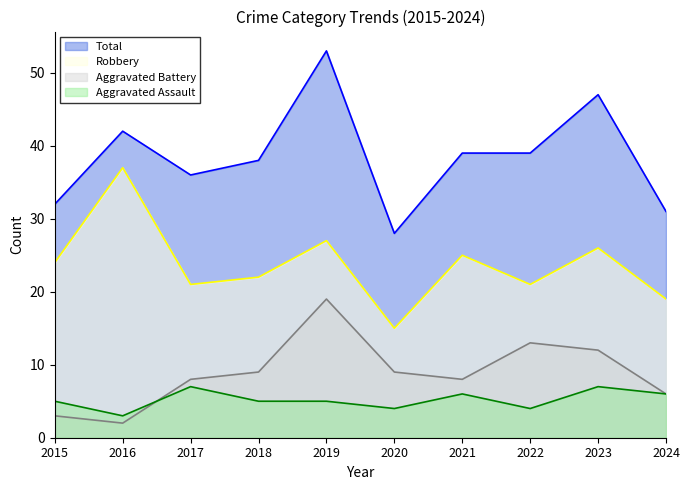

How many interior local peaks does the Aggravated Assault series have?

3